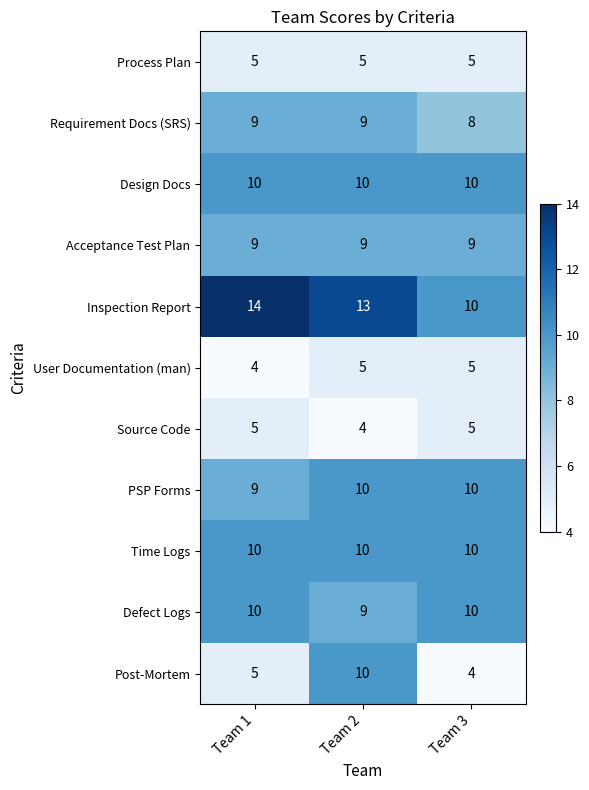

Rank the categories by Inspection Report value from highest to lowest.

Team 1, Team 2, Team 3